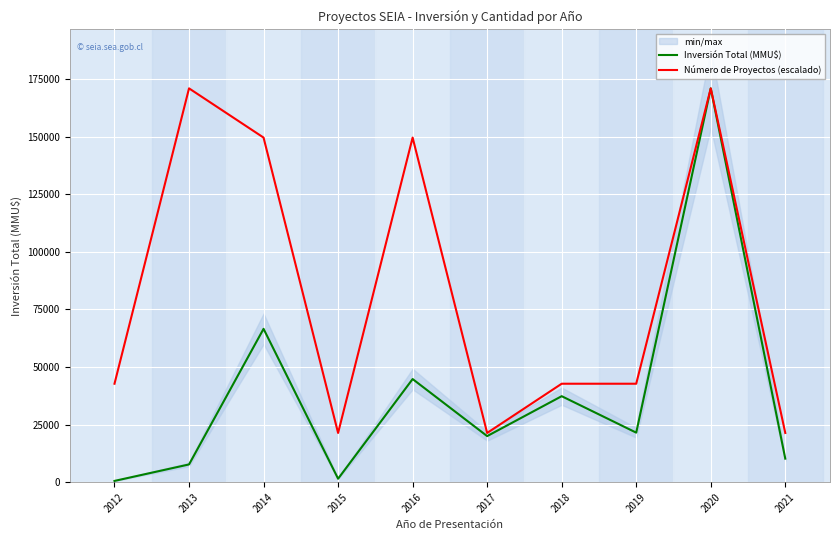

List the labels in order of Inversión Total (MMU$) value, smallest first.

2012, 2015, 2013, 2021, 2017, 2019, 2018, 2016, 2014, 2020